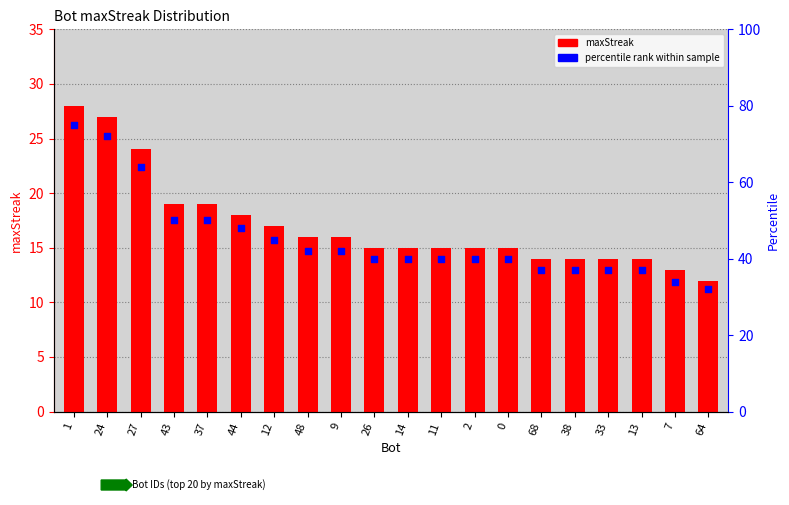

At which category is the sum across all series the highest?

1